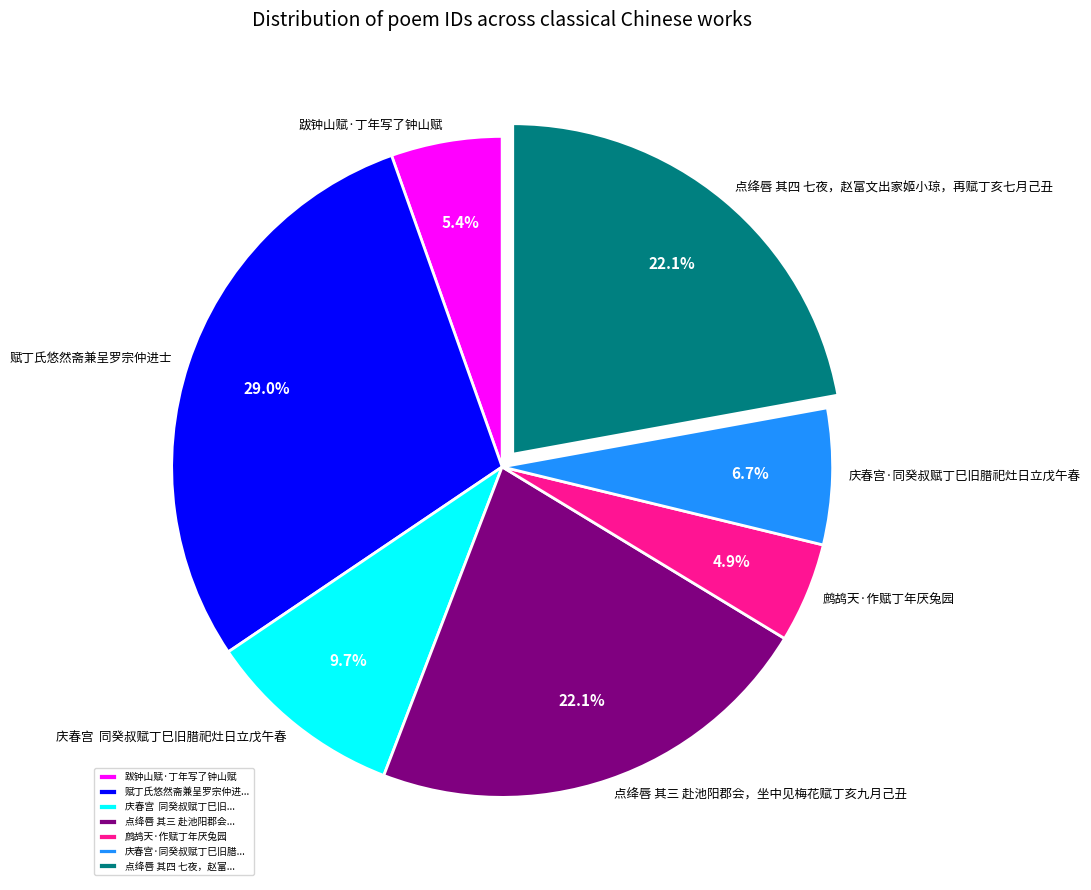

Combined, what portion of the pie is 点绛唇 其四 七夜，赵富文出家姬小琼，再赋丁亥七月己丑 and 赋丁氏悠然斋兼呈罗宗仲进士?

51.2%